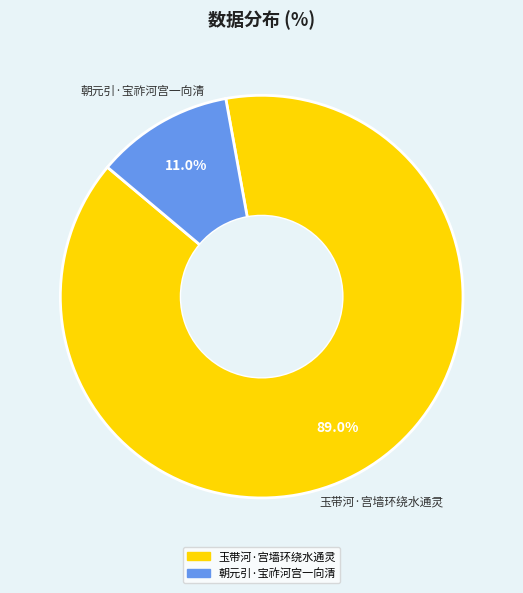

True or false: 玉带河·宫墙环绕水通灵 accounts for 76% of the total.

False